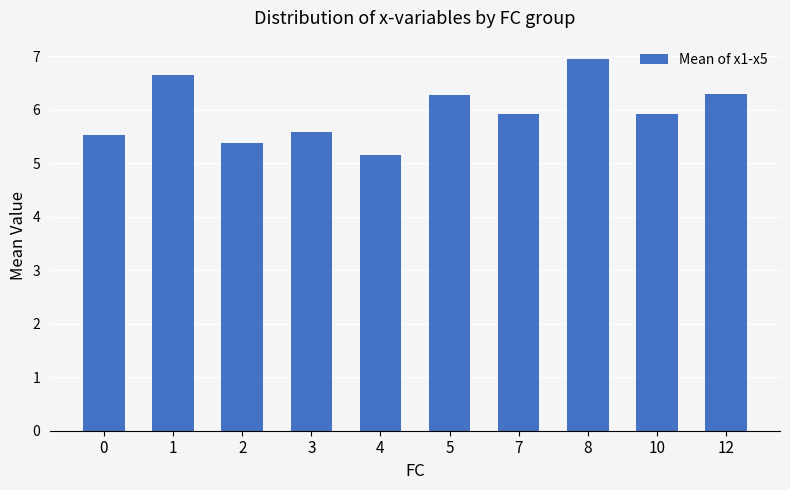

How many bars are there in total?

10